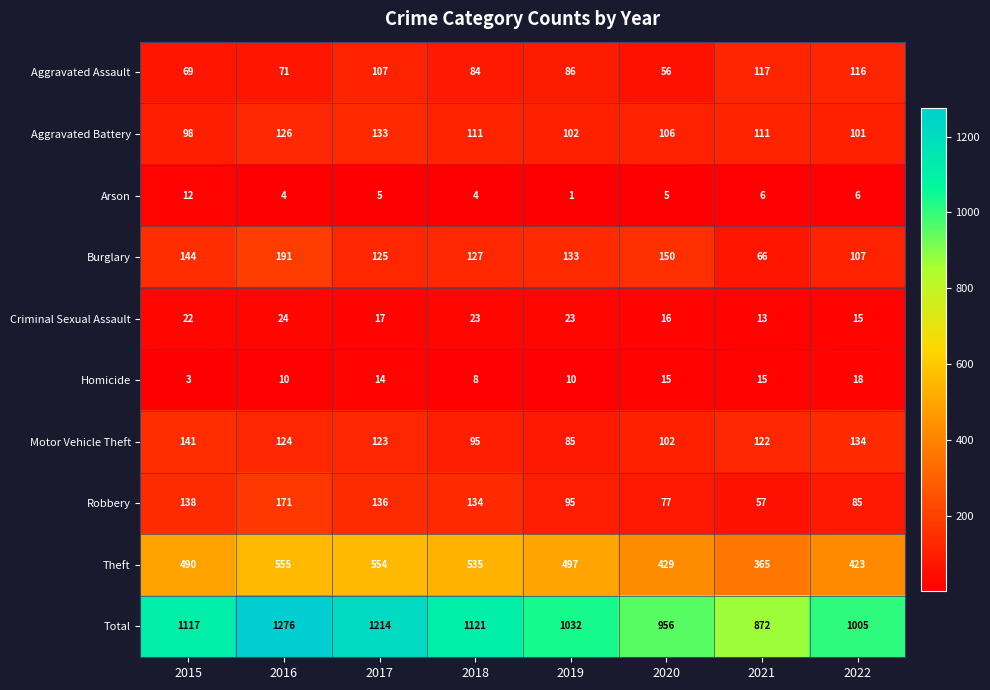

What is the approximate value of Homicide at 2017?

14